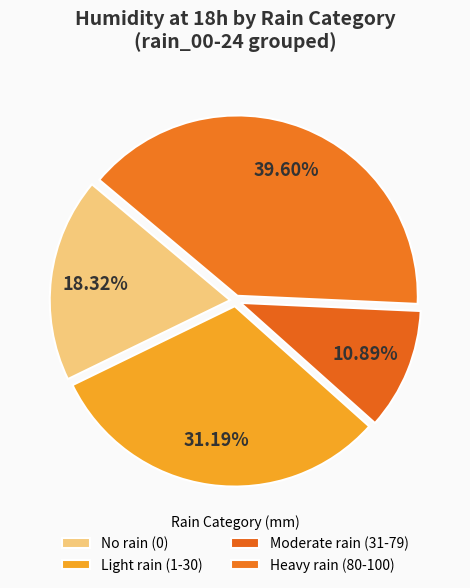

How many segments does this pie chart have?

4